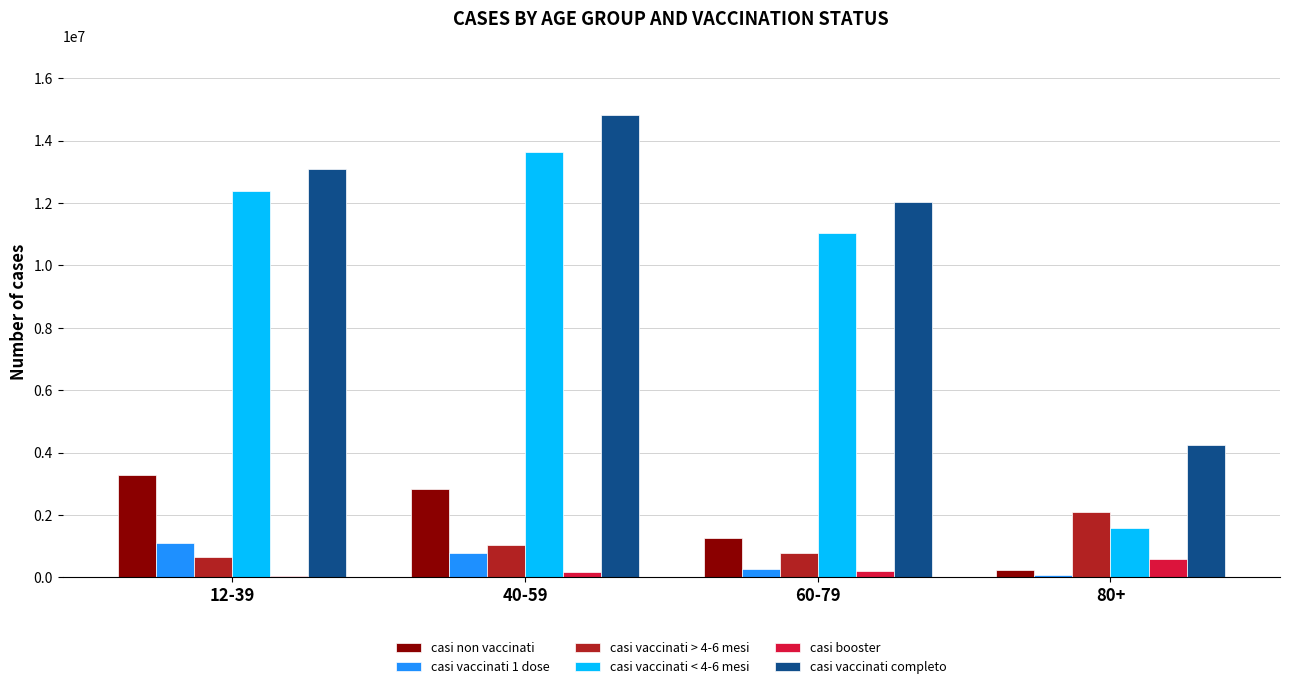

What are all the series names shown in the legend?

casi non vaccinati, casi vaccinati 1 dose, casi vaccinati > 4-6 mesi, casi vaccinati < 4-6 mesi, casi booster, casi vaccinati completo